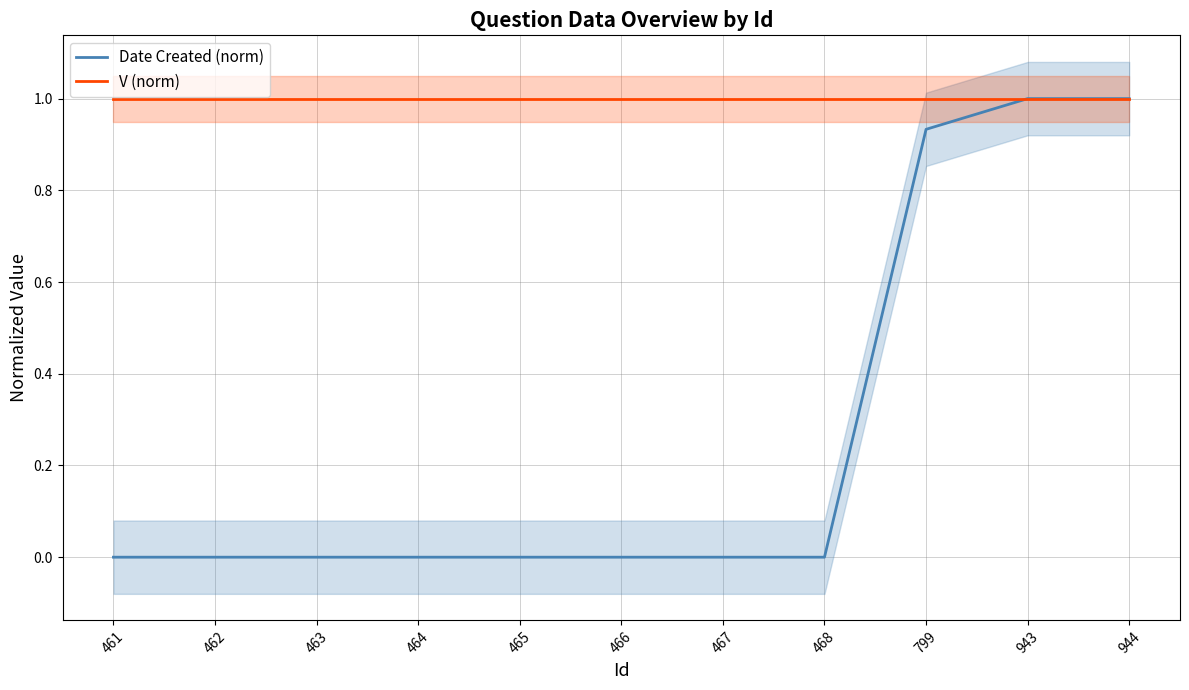

Reading right to left, extract all data points from this chart.

Date Created (norm): 944=1.0	943=1.0	799=0.9	468=0.0	467=0.0	466=0.0	465=0.0	464=0.0	463=0.0	462=0.0	461=0.0
V (norm): 944=1.0	943=1.0	799=1.0	468=1.0	467=1.0	466=1.0	465=1.0	464=1.0	463=1.0	462=1.0	461=1.0